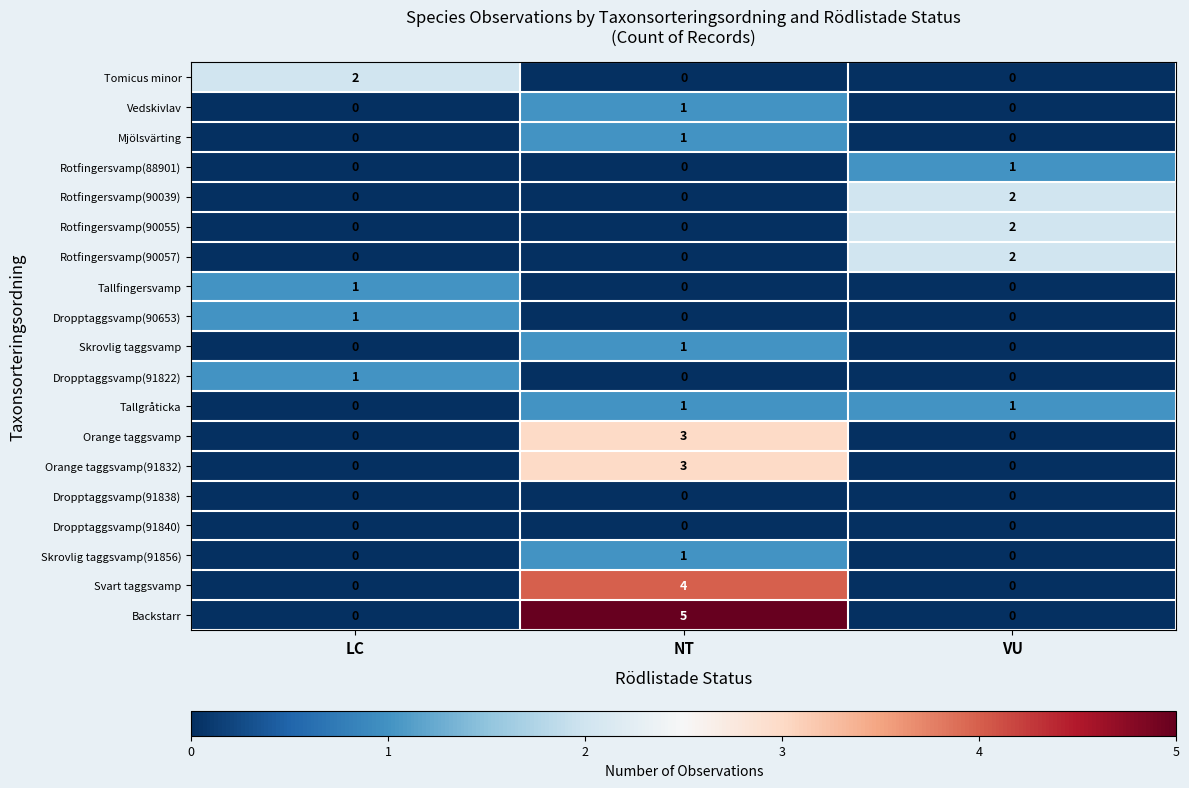

Which series has the largest total across all categories?

Backstarr